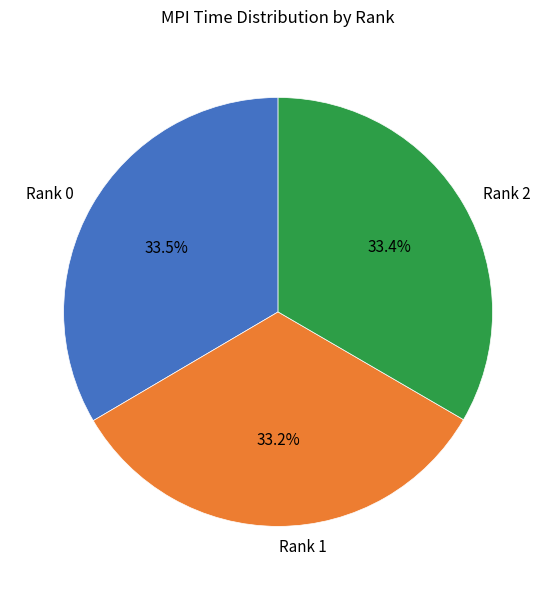

What is the ratio of the value at Rank 1 to the value at Rank 0?

1.0